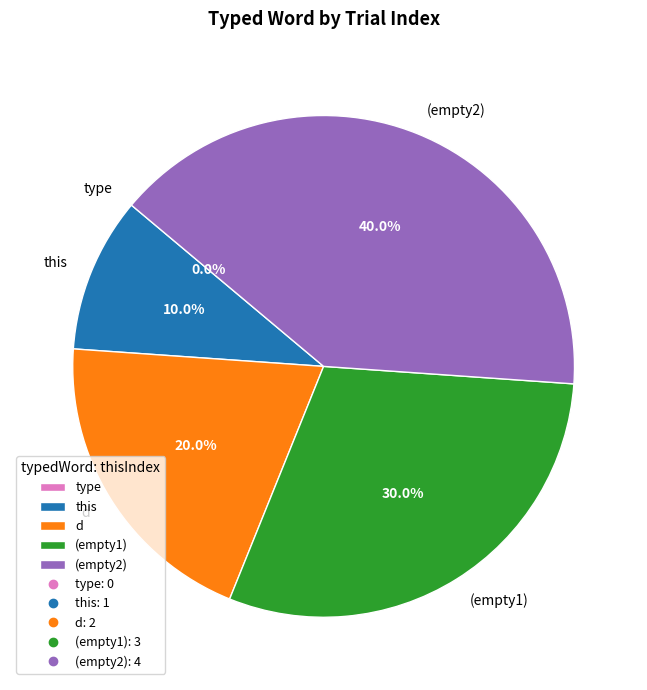

The  slice represents 47% of the pie. True or false?

False